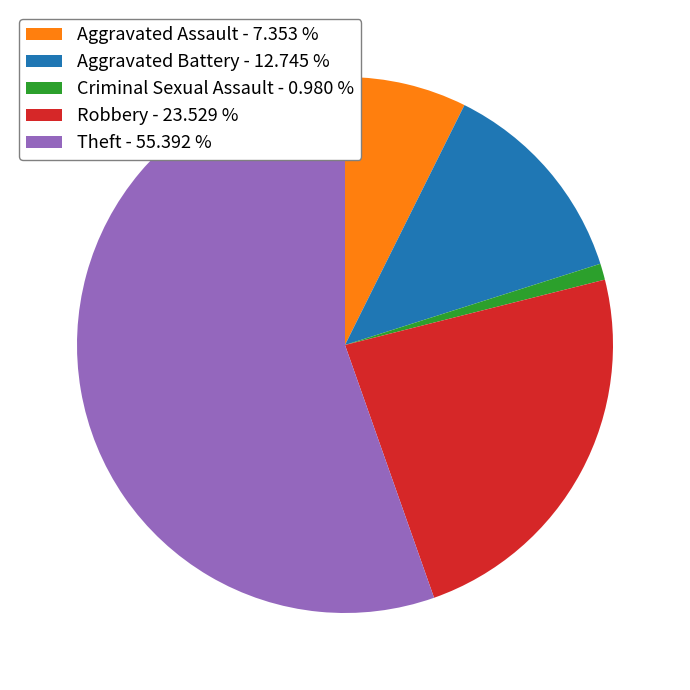

How many slices are in this pie chart?

5